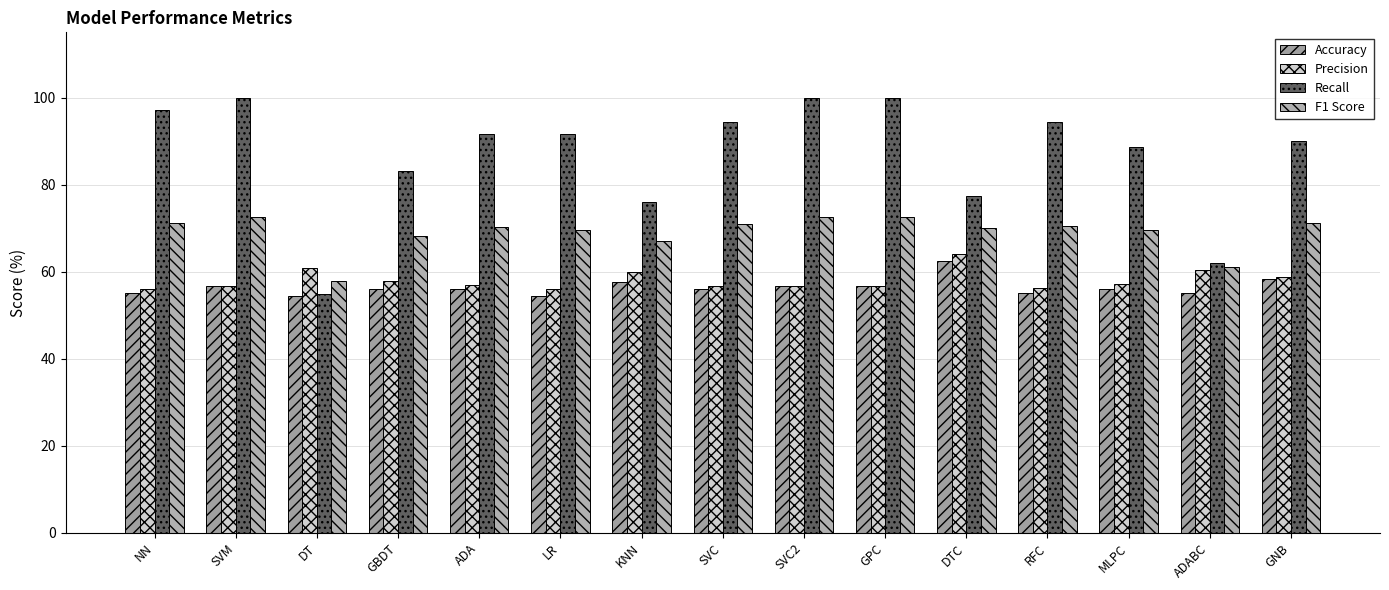

At which category is the sum across all series the highest?

SVM